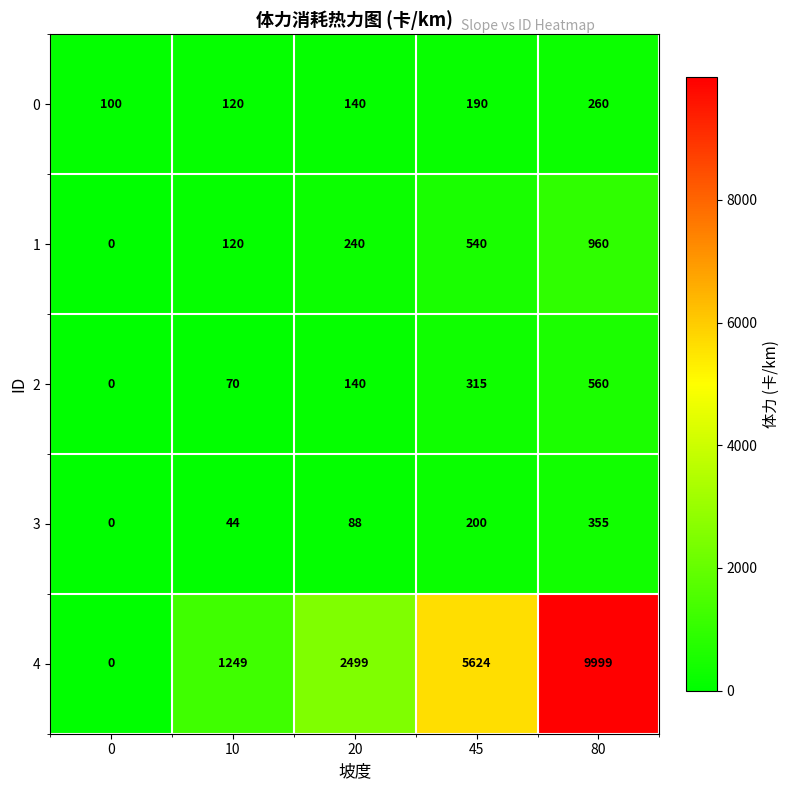

Which series has the largest range (max minus min)?

4